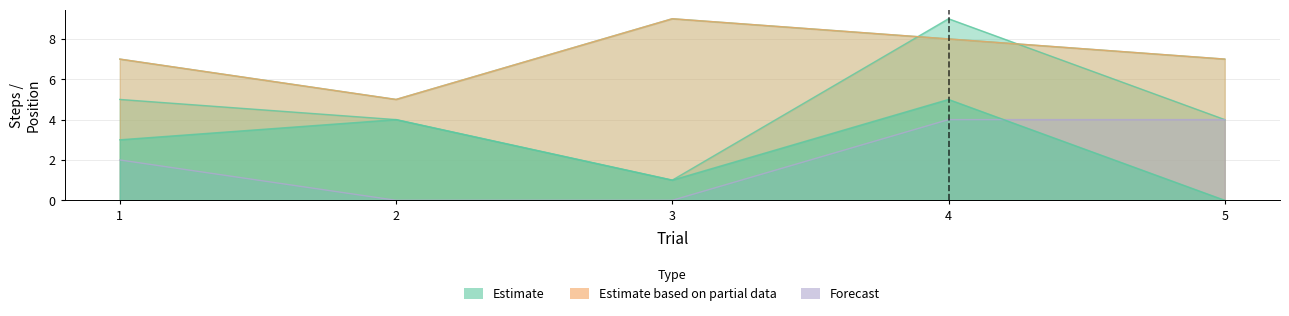

The x_nrSteps series shows 4 at 2. True or false?

True